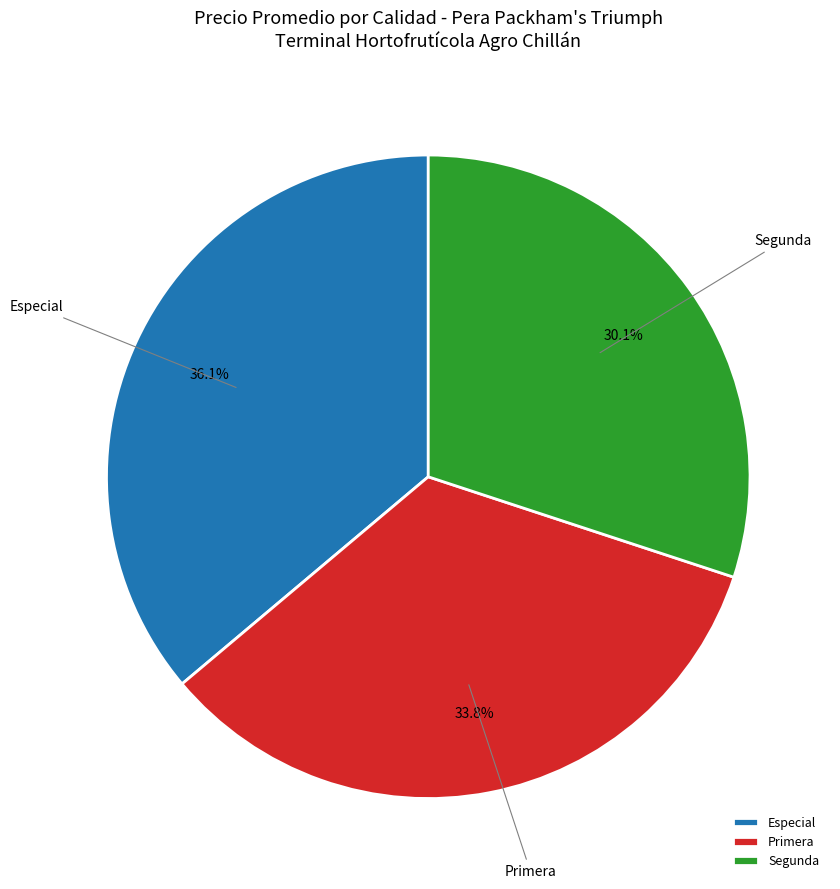

Rank the categories by value from lowest to highest.

Segunda, Primera, Especial